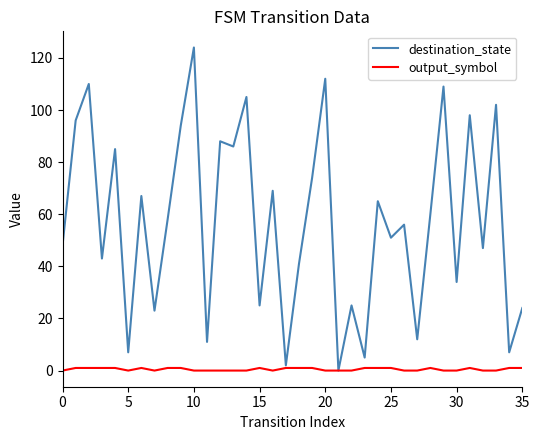

Which series has the largest range (max minus min)?

destination_state